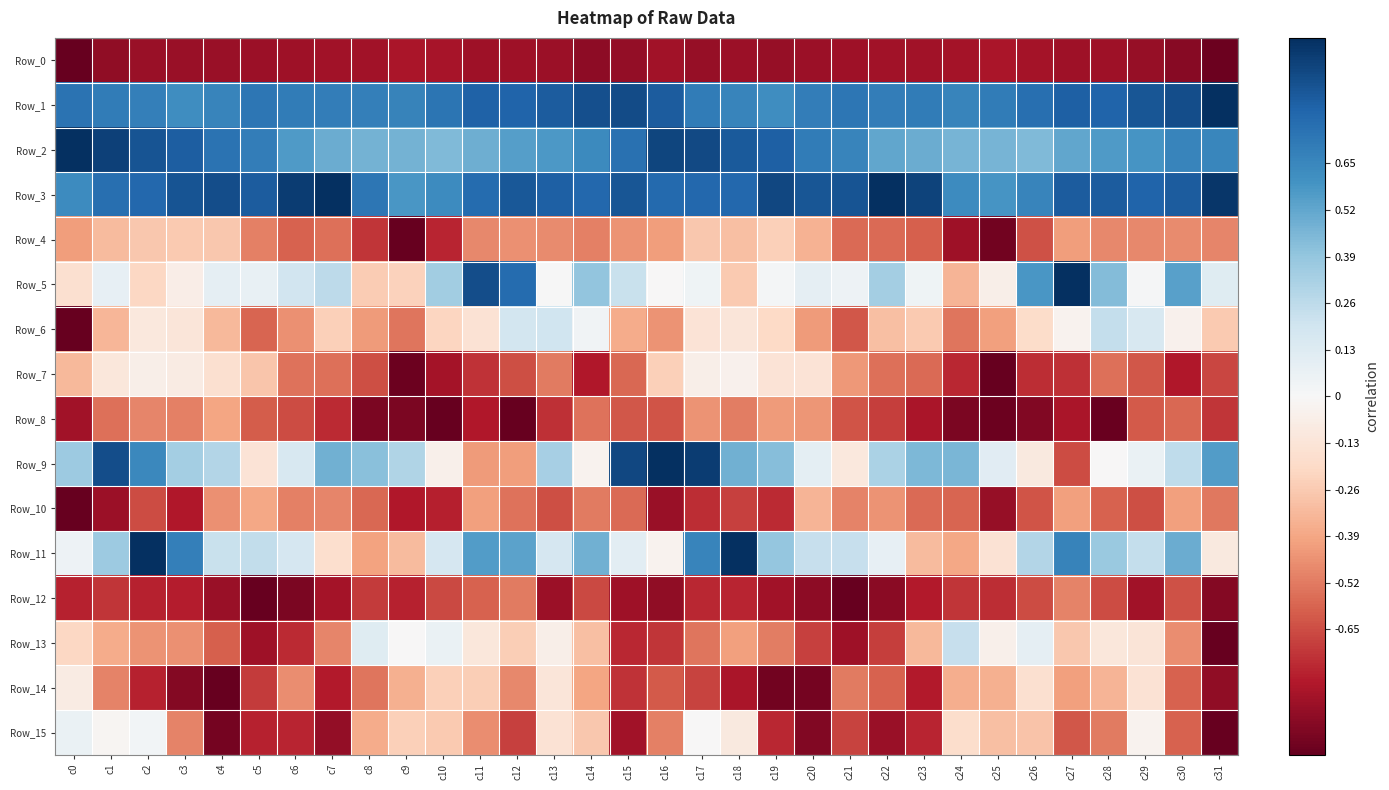

What is the maximum value shown in the chart?

1.0